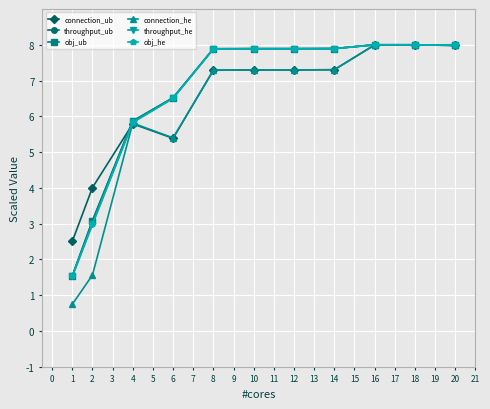

How many distinct data groups are displayed?

6